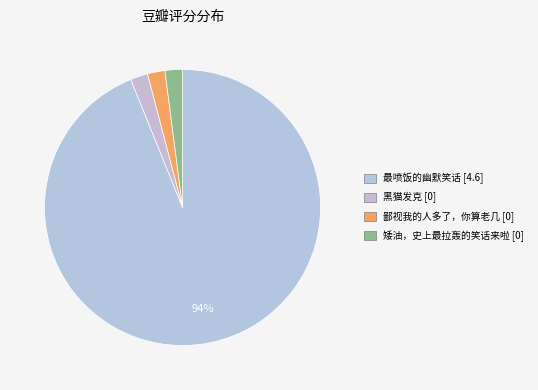

Count the number of slices in the pie.

4